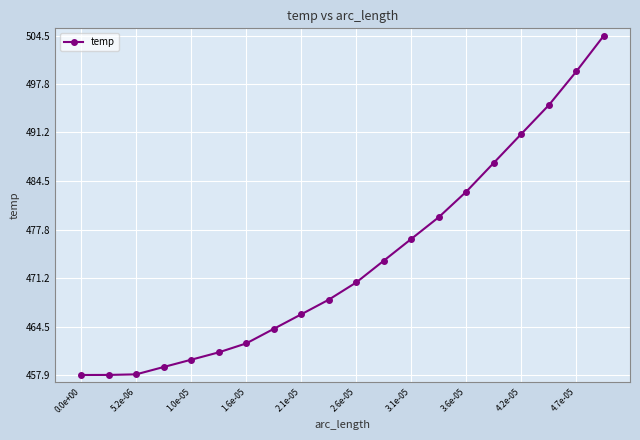

What is the average value?

473.7